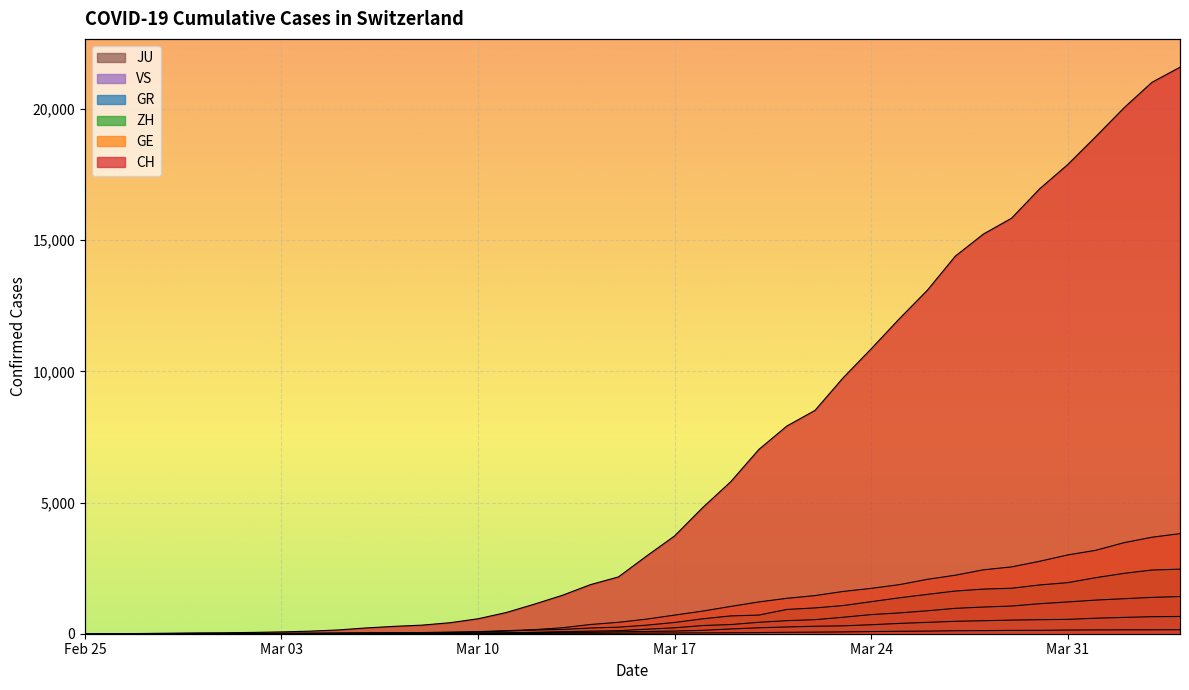

Which series changed the most between 2020-03-04 and 2020-03-05?

CH